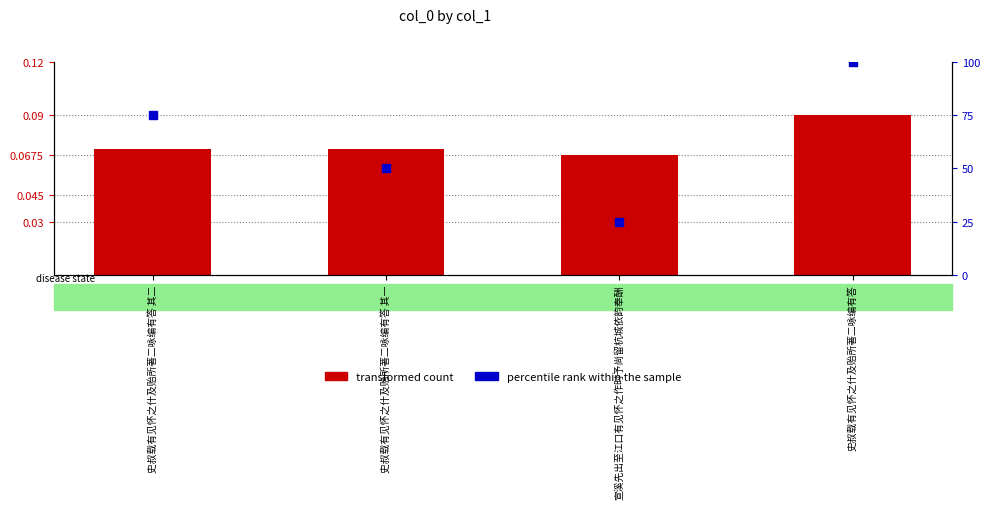

Which series has the largest total across all categories?

percentile rank within the sample